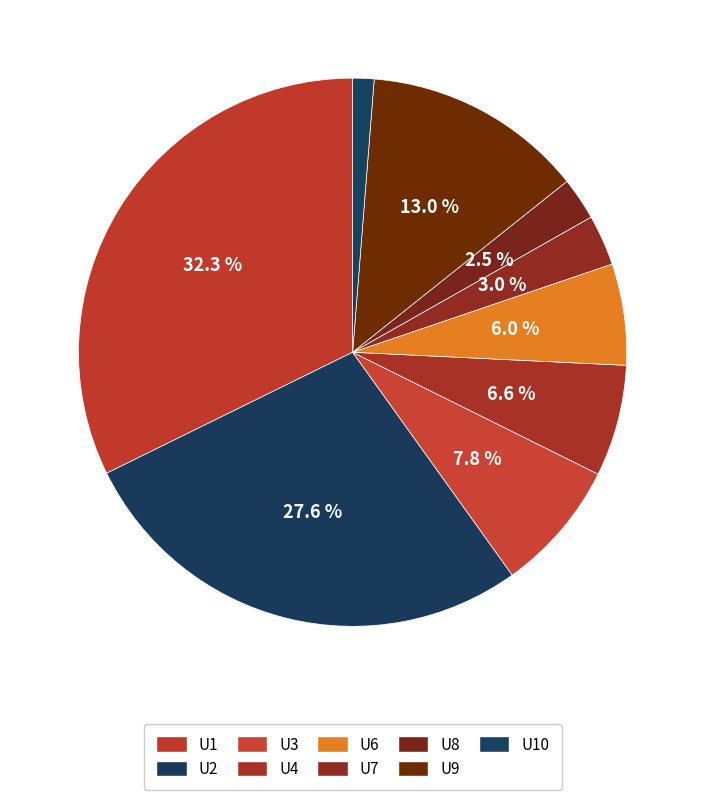

Is it true that U7 is 3% of the pie?

True